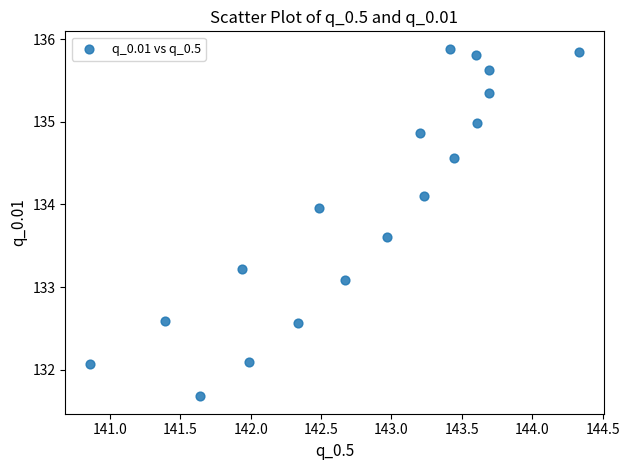

What is the range of X values (max minus min)?

3.5